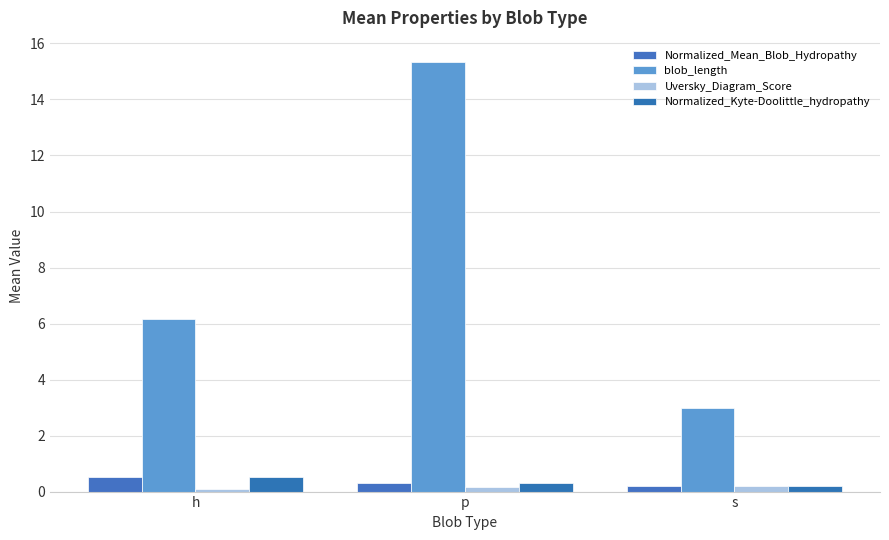

True or false: Uversky_Diagram_Score has a value of 0.2 at p.

True